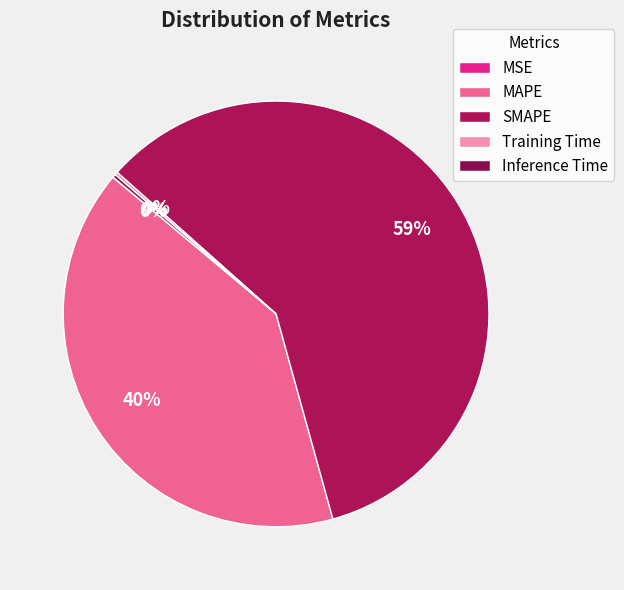

The MSE slice represents 0% of the pie. True or false?

True